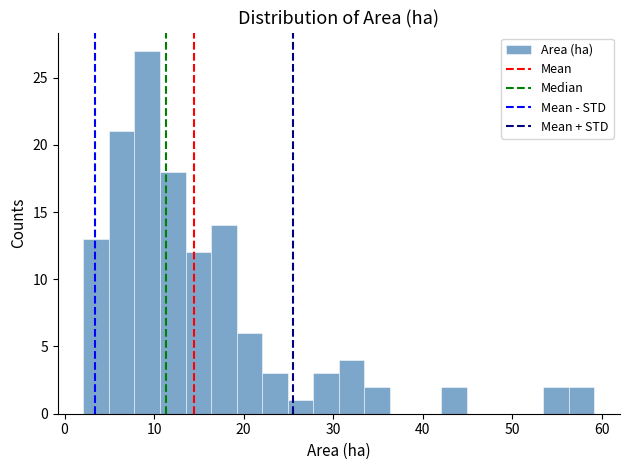

Around what value on the x-axis is the tallest bar? Give the approximate position of its centre, as read against the axis.

9